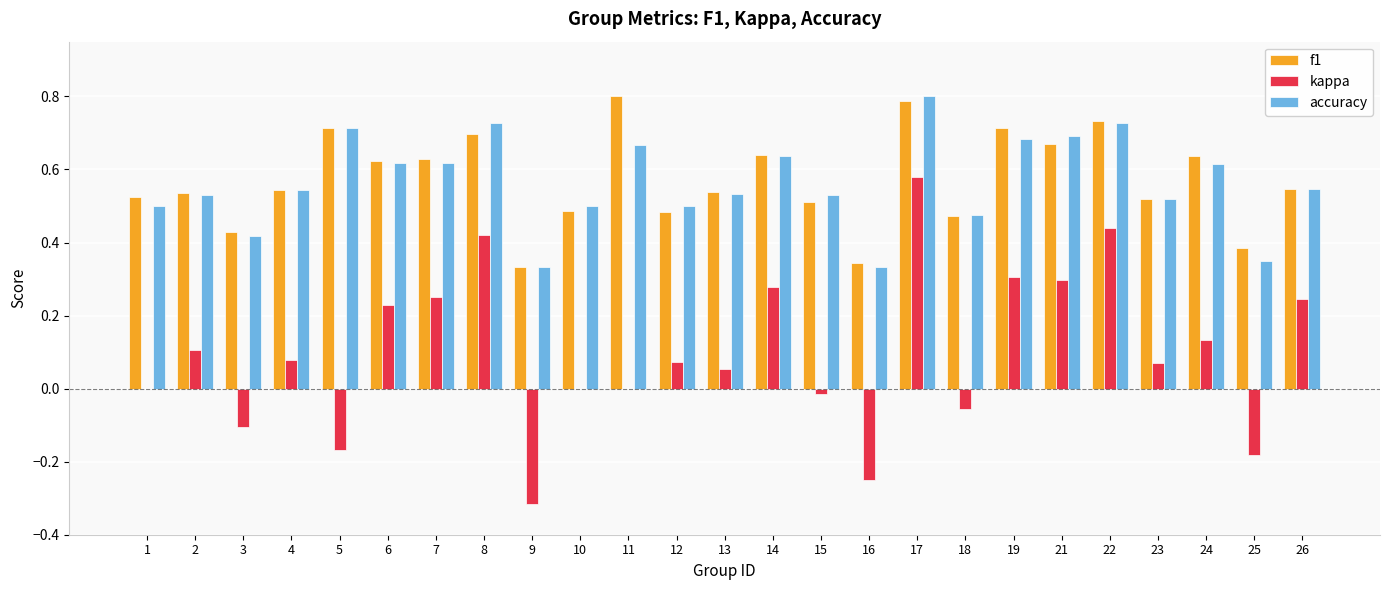

What is the sum of all accuracy values?

14.1